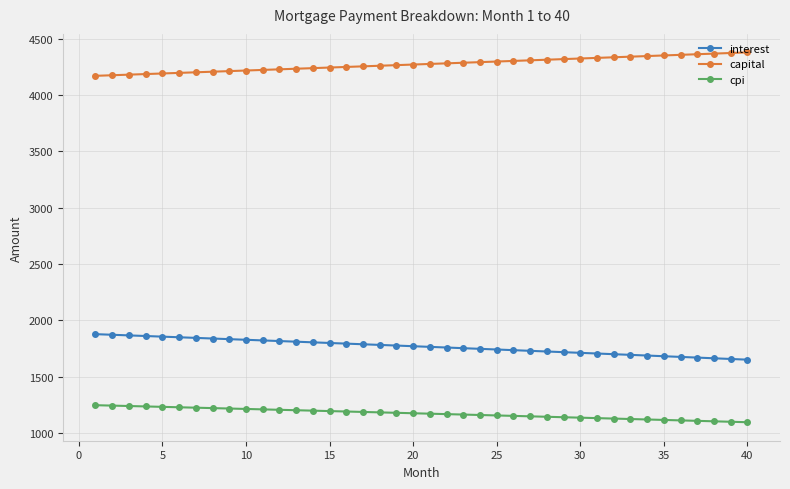

What is the minimum value for capital?

4171.9